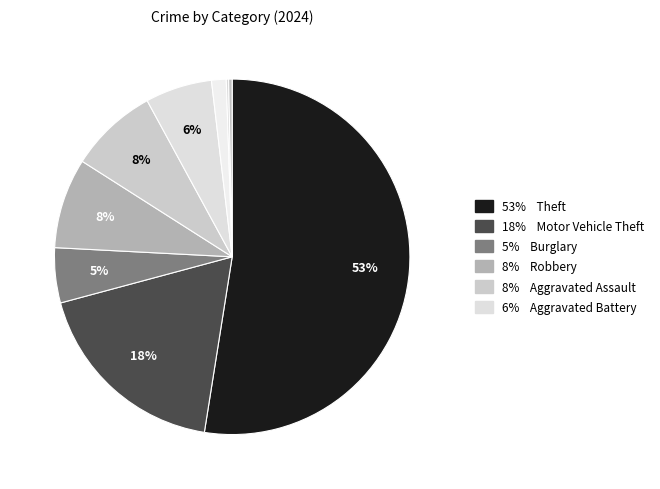

What is the largest slice in the pie chart?

Theft